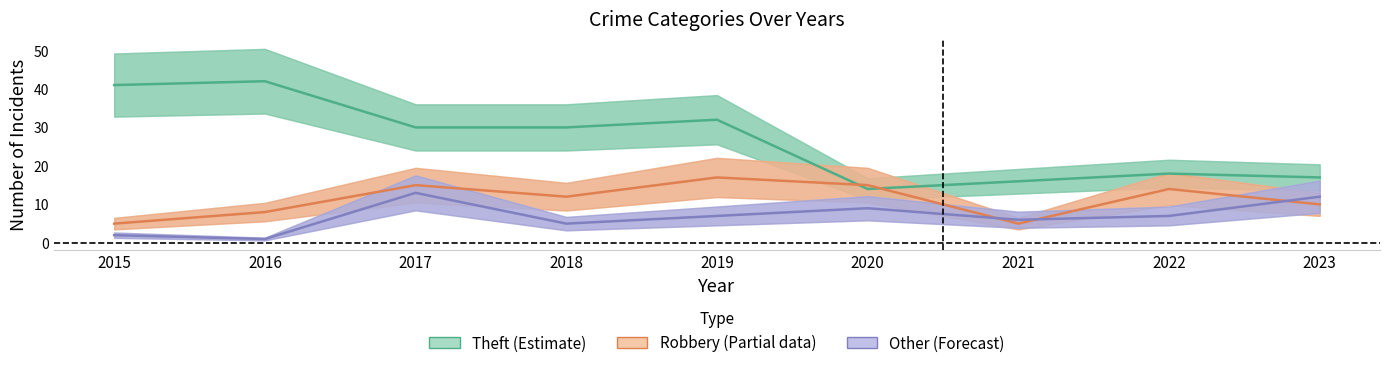

How many data points in Robbery (Partial) are above 12?

4